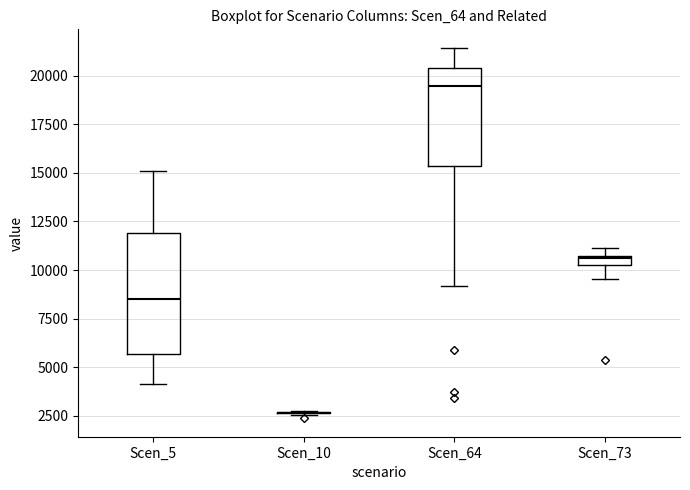

Where does the lower whisker of the box for Scen_73 end on the y-axis? The values are not printed on the chart, so give them approximately, as read against the axis.

9500